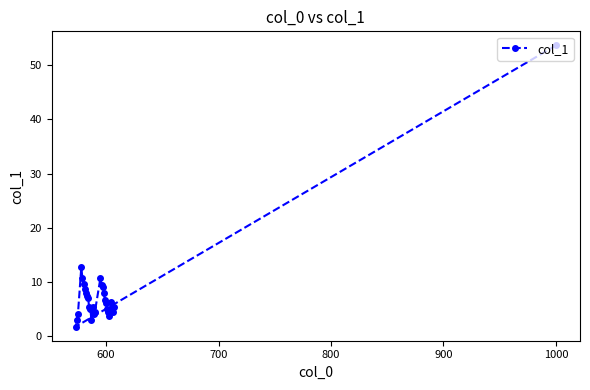

Reading left to right, transcribe all the data shown in this chart.

1.7	3.0	4.0	12.7	10.7	9.7	8.7	8.0	7.3	7.0	5.3	5.0	3.0	5.3	4.0	4.3	10.7	9.3	9.0	8.0	6.7	6.0	5.0	4.3	3.7	6.3	4.7	4.3	5.3	53.7